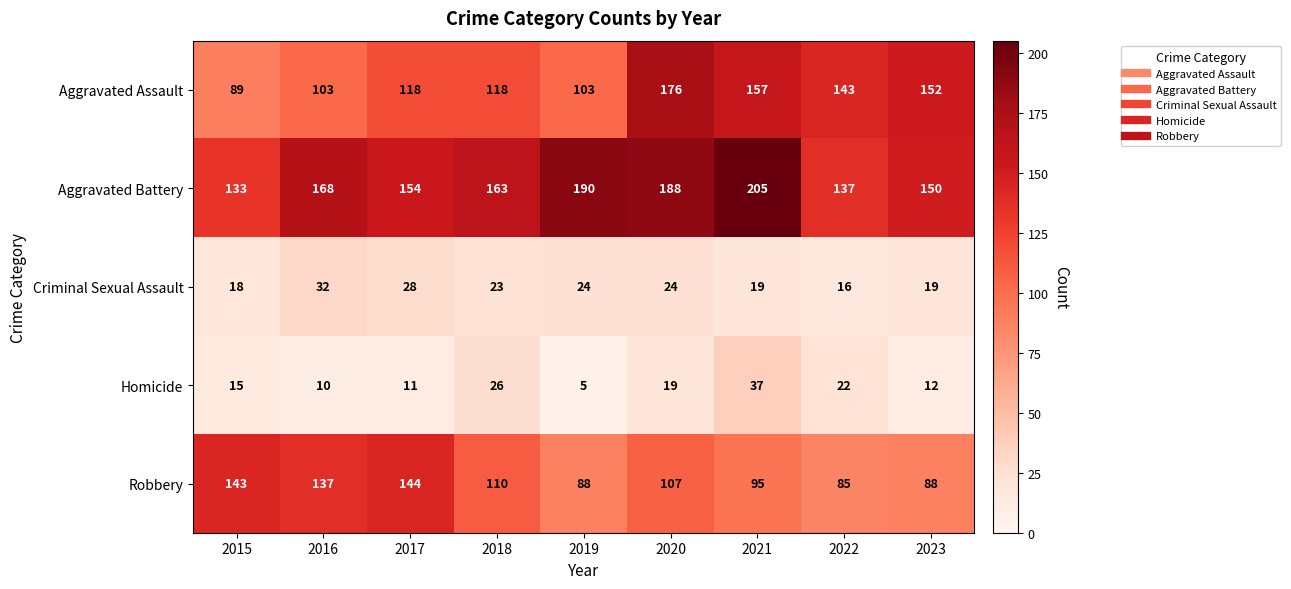

The Criminal Sexual Assault series shows 11 at 2015. True or false?

False